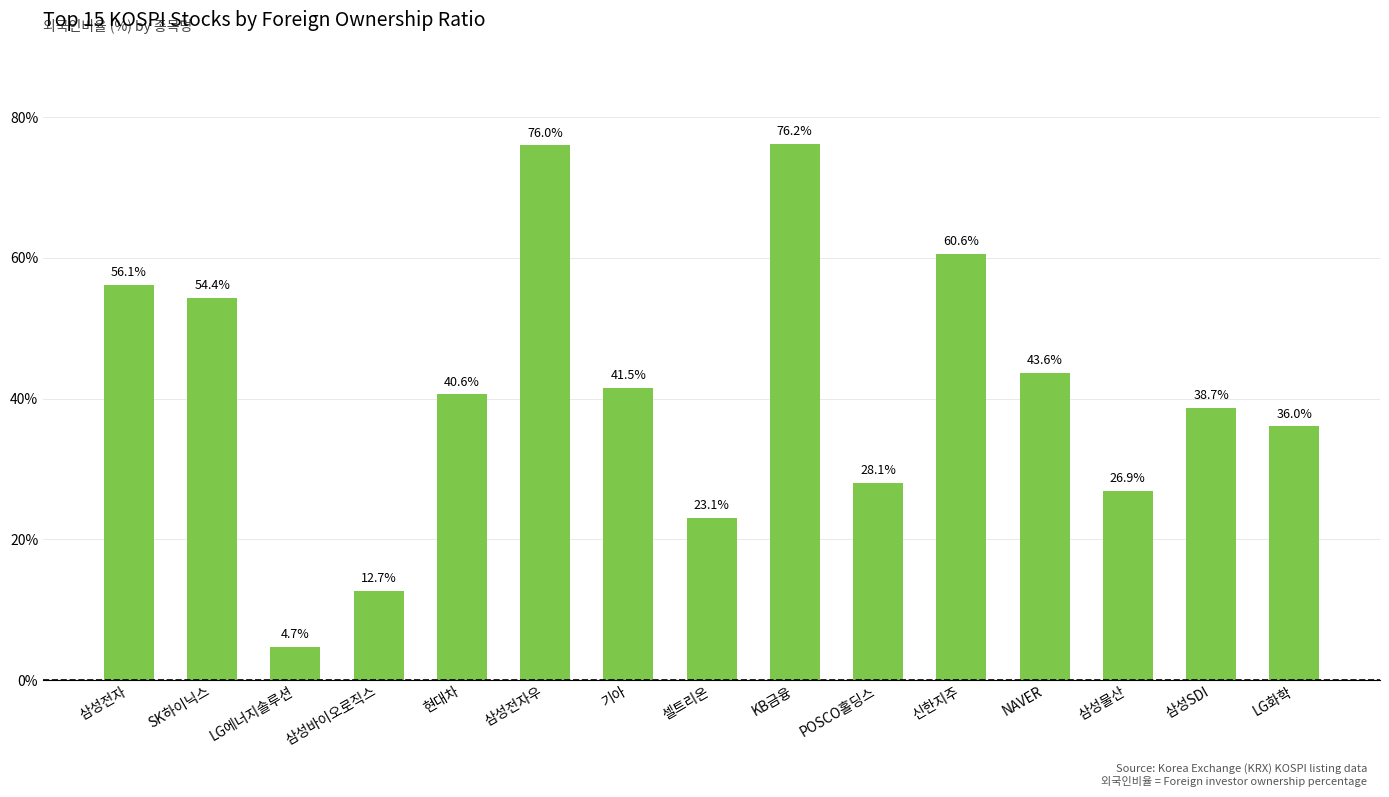

Rank the categories by value from highest to lowest.

KB금융, 삼성전자우, 신한지주, 삼성전자, SK하이닉스, NAVER, 기아, 현대차, 삼성SDI, LG화학, POSCO홀딩스, 삼성물산, 셀트리온, 삼성바이오로직스, LG에너지솔루션